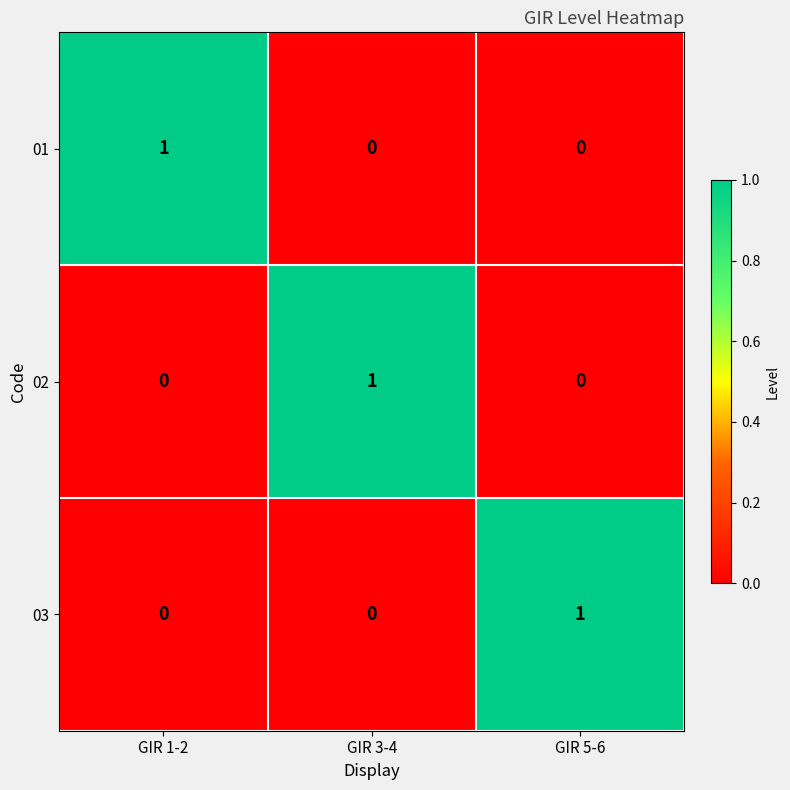

How many 02 values are between 0 and 1?

3